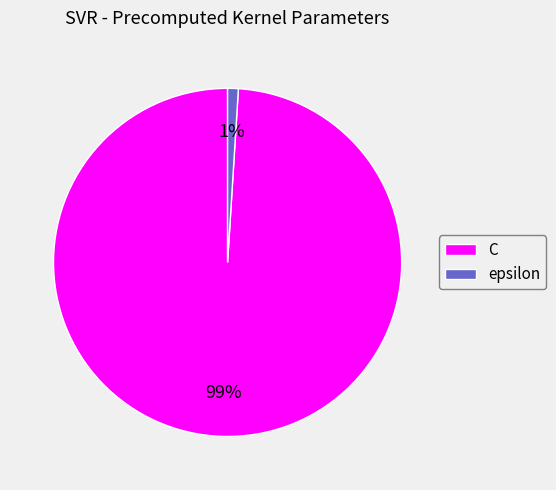

Between C and epsilon, which is larger?

C